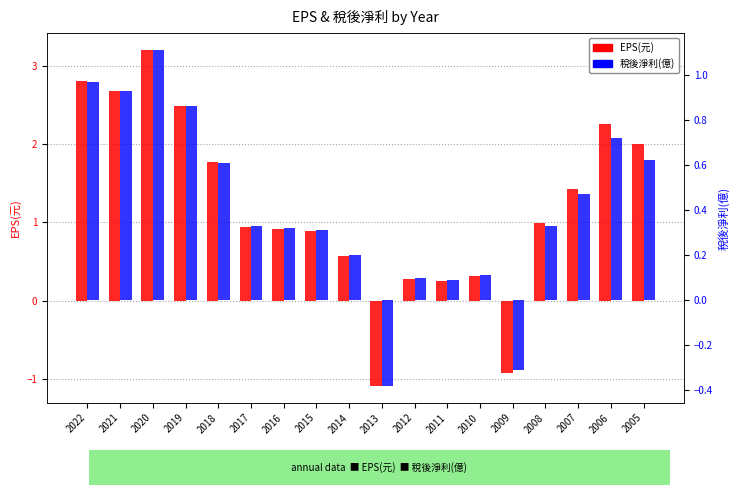

How many groups of bars are there?

18